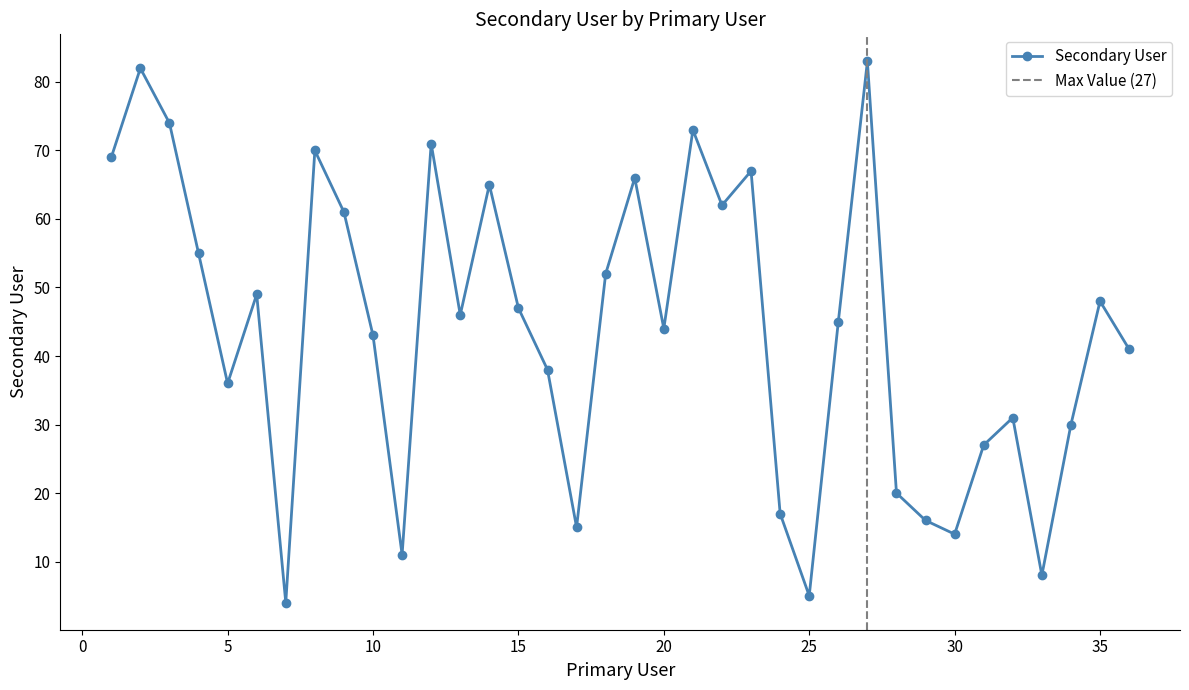

How many points are higher than both their immediate neighbors (excluding endpoints)?

11